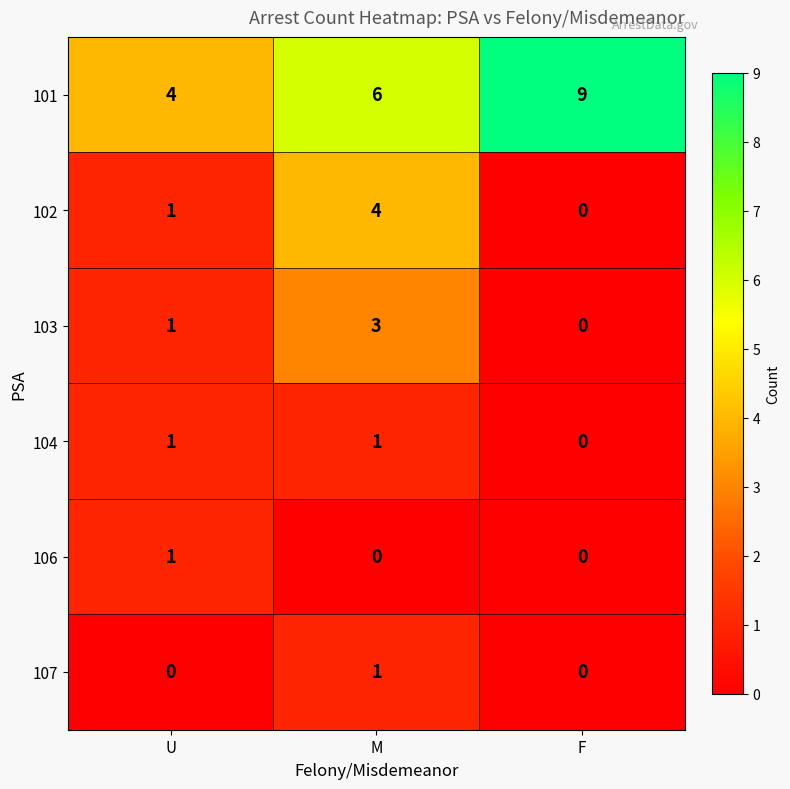

True or false: 103 has a value of 0 at F.

True